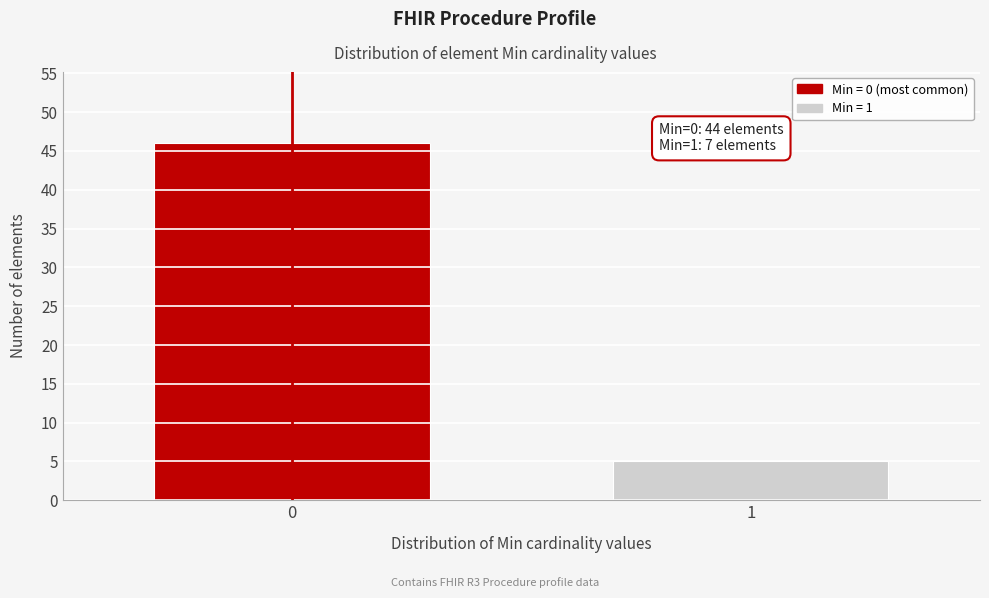

Reading left to right, extract all data points from this chart.

46	5